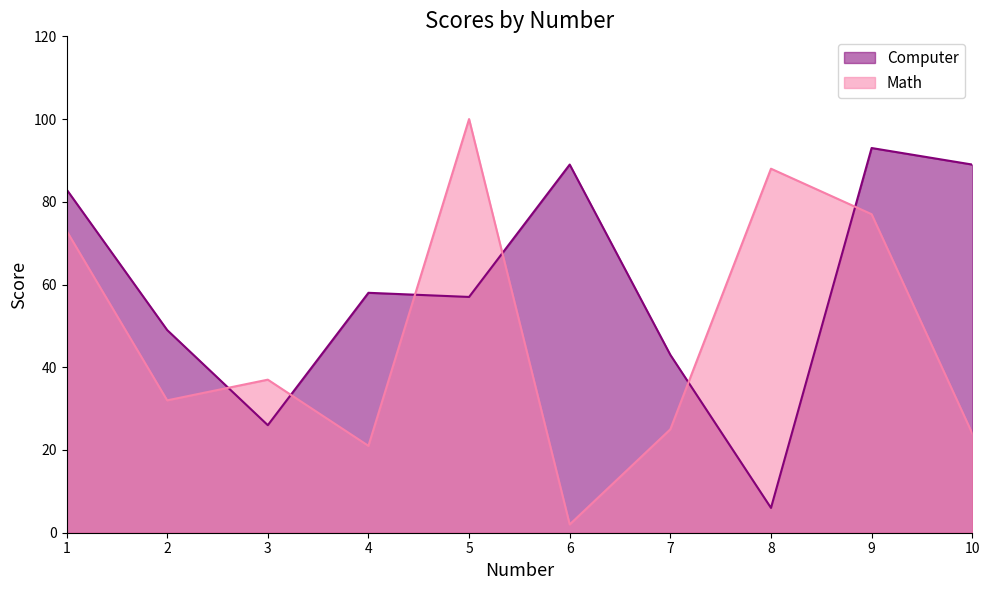

Reading left to right, what are all the values shown in this chart?

Computer: 83	49	26	58	57	89	43	6	93	89
Math: 73	32	37	21	100	2	25	88	77	24